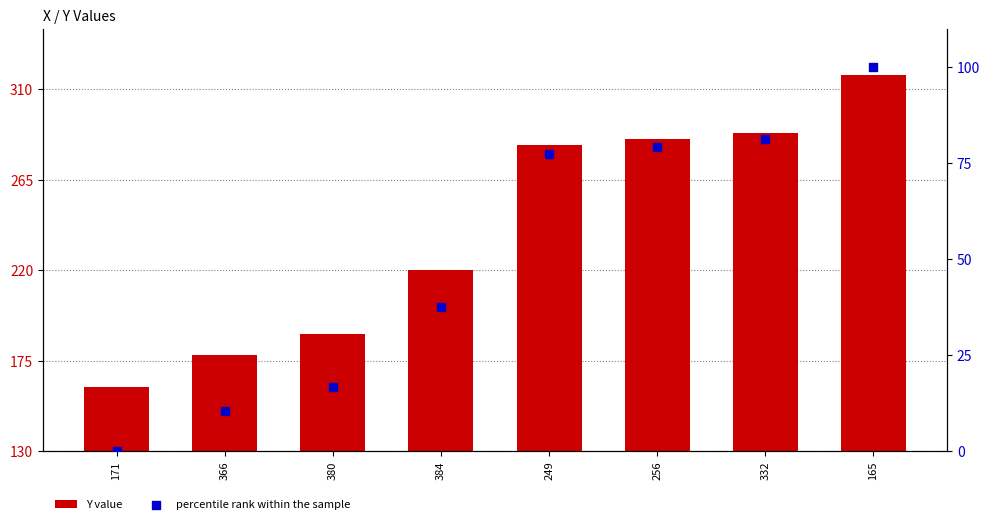

At how many categories does at least one series exceed 33?

8